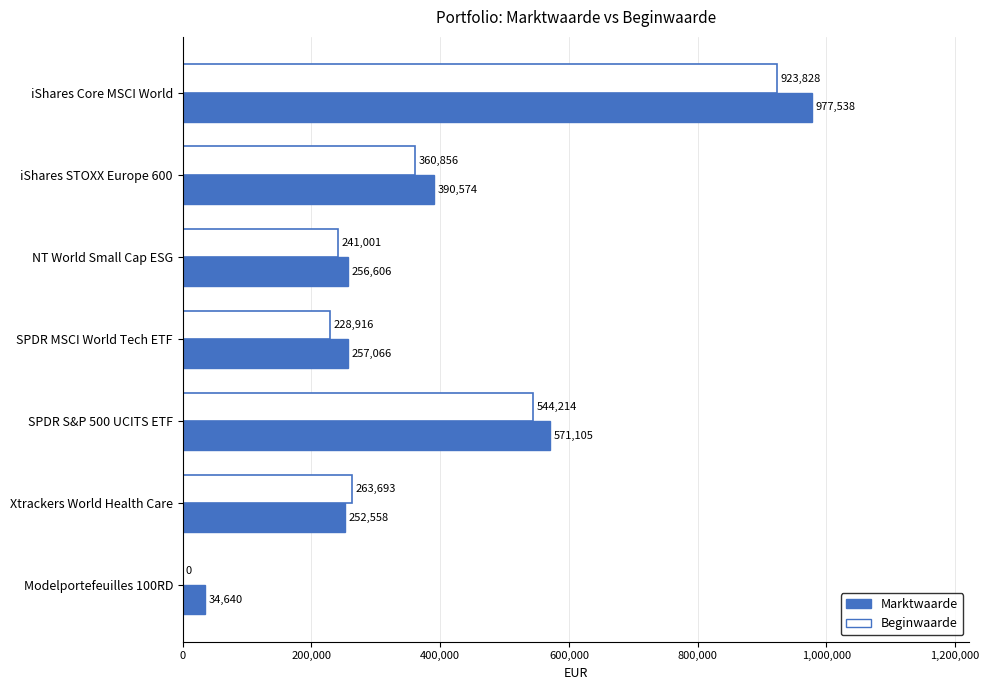

Between iShares STOXX Europe 600 and Modelportefeuilles 100RD, which series saw the biggest shift?

Beginwaarde